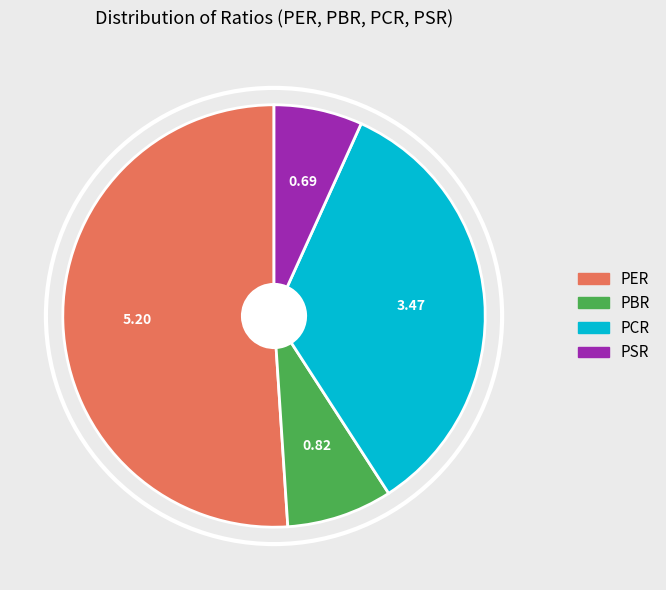

Rank the categories by value from highest to lowest.

PER, PCR, PBR, PSR